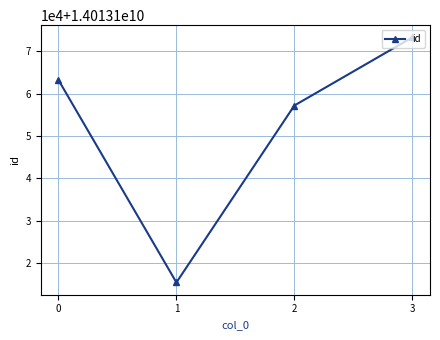

Where is the first local minimum?

1